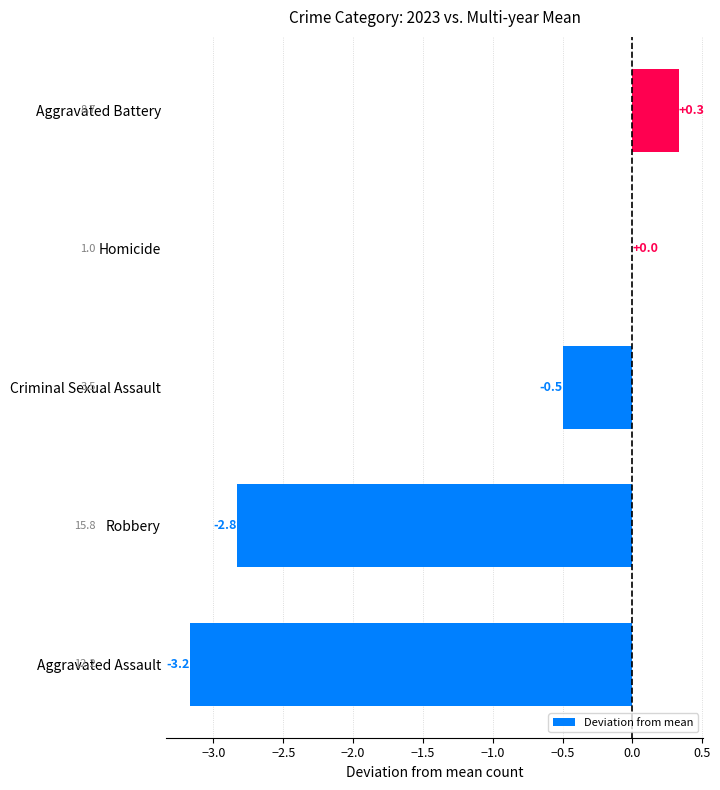

What is the change in value from Homicide to Aggravated Battery?

+0.3